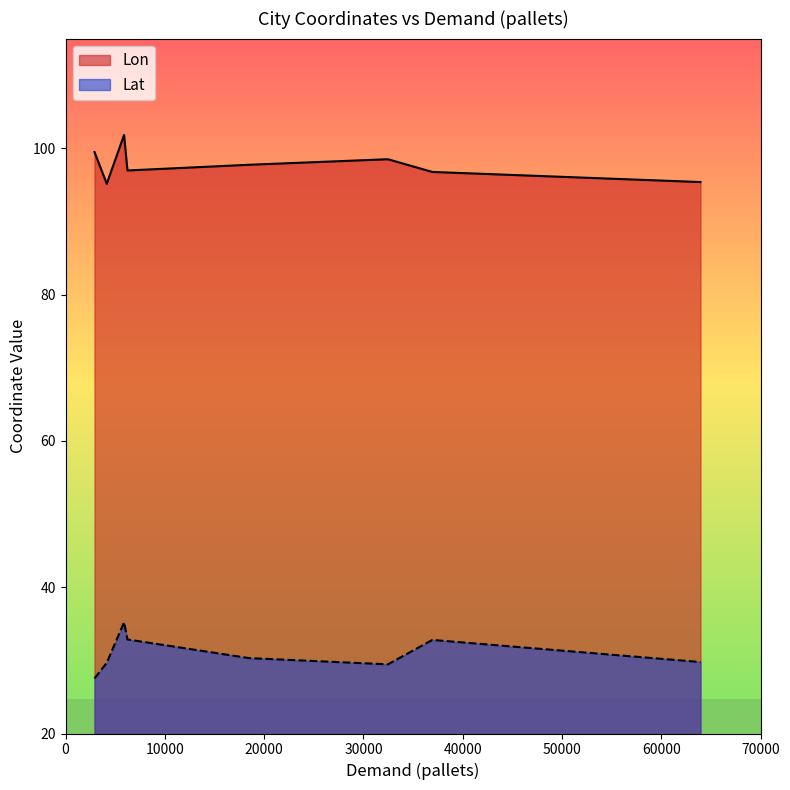

Which series has the largest total across all categories?

Lon